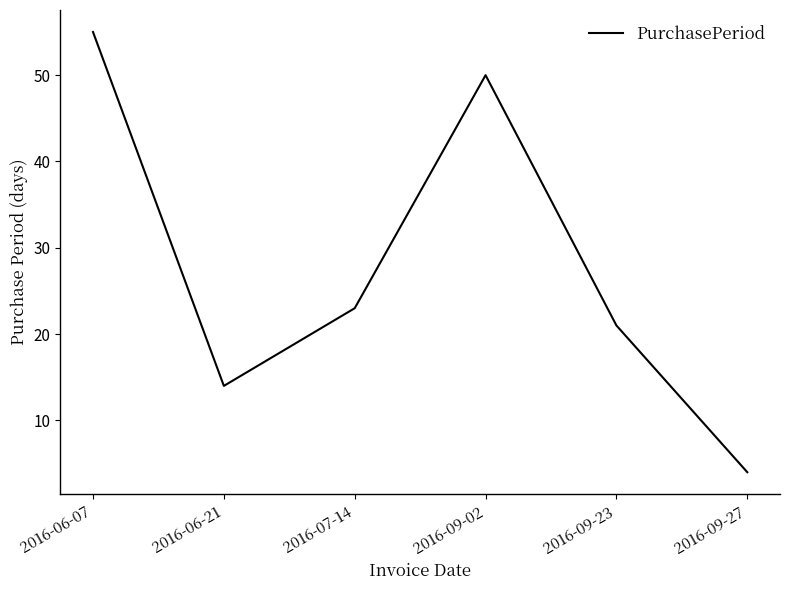

How many lines are shown in the chart?

1